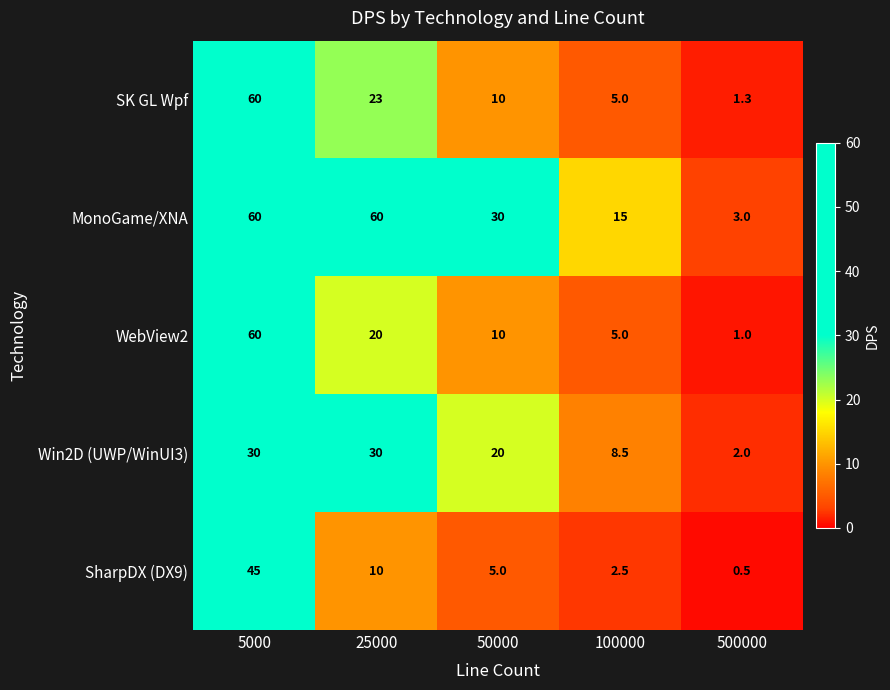

At how many categories does at least one series exceed 11?

4